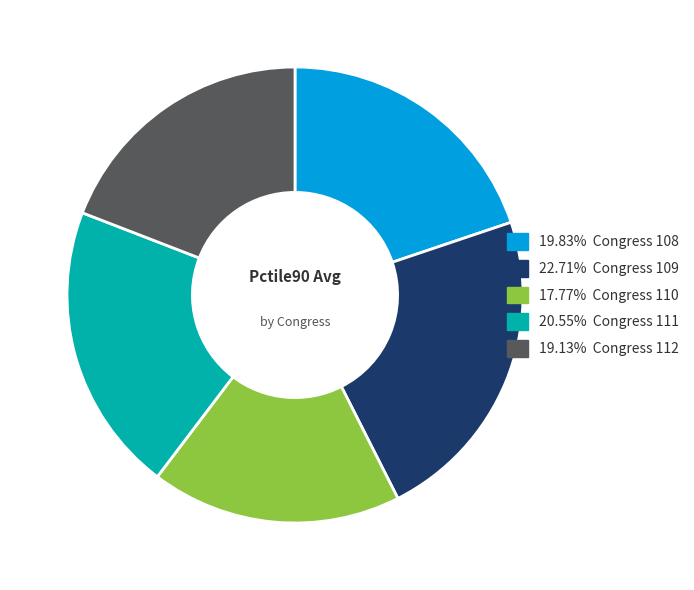

Does 19.13% Congress 112 account for over 50% of the chart?

No